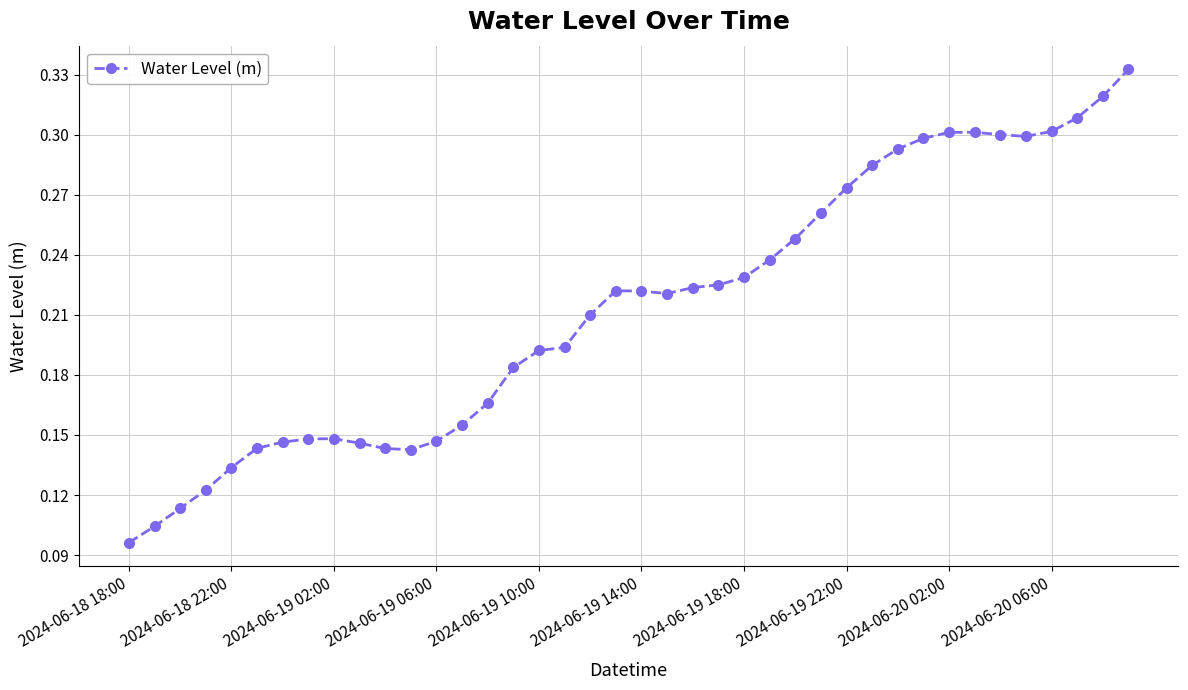

True or false: the data has more than 0 interior local peaks.

True